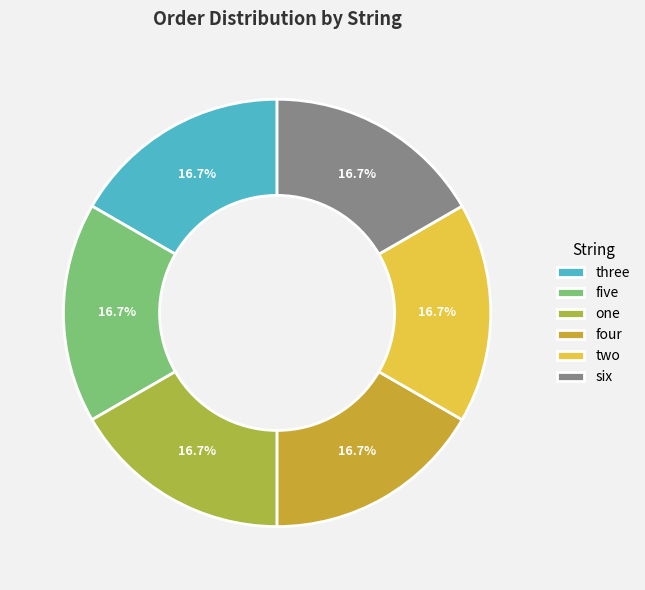

To the nearest percent, what is the average slice percentage?

17%